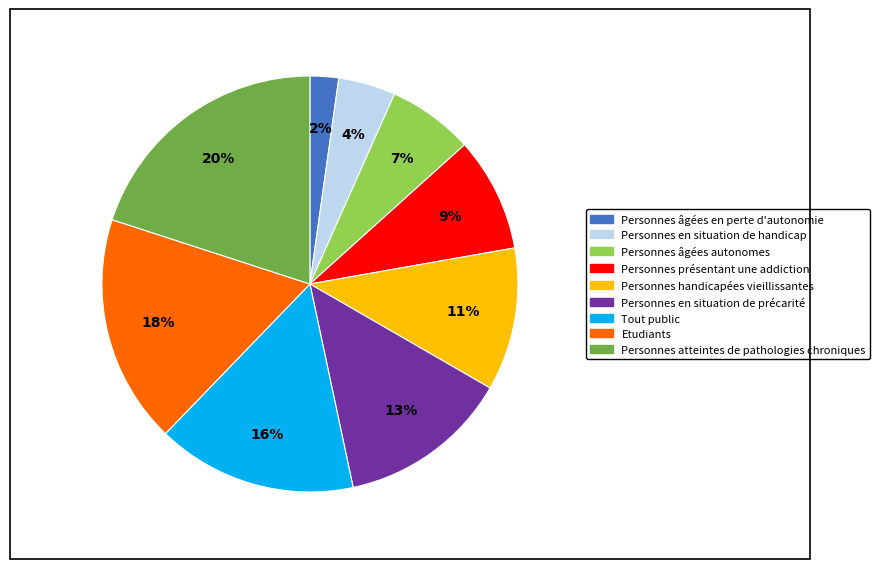

To the nearest percent, what is the average slice percentage?

11%